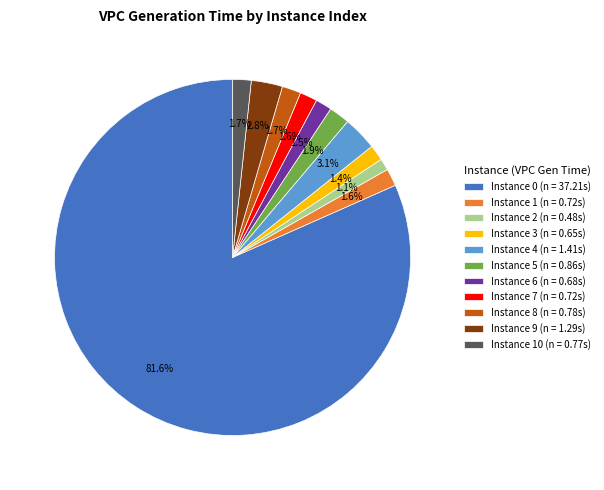

What is the largest slice in the pie chart?

Instance 0 (n = 37.21s)